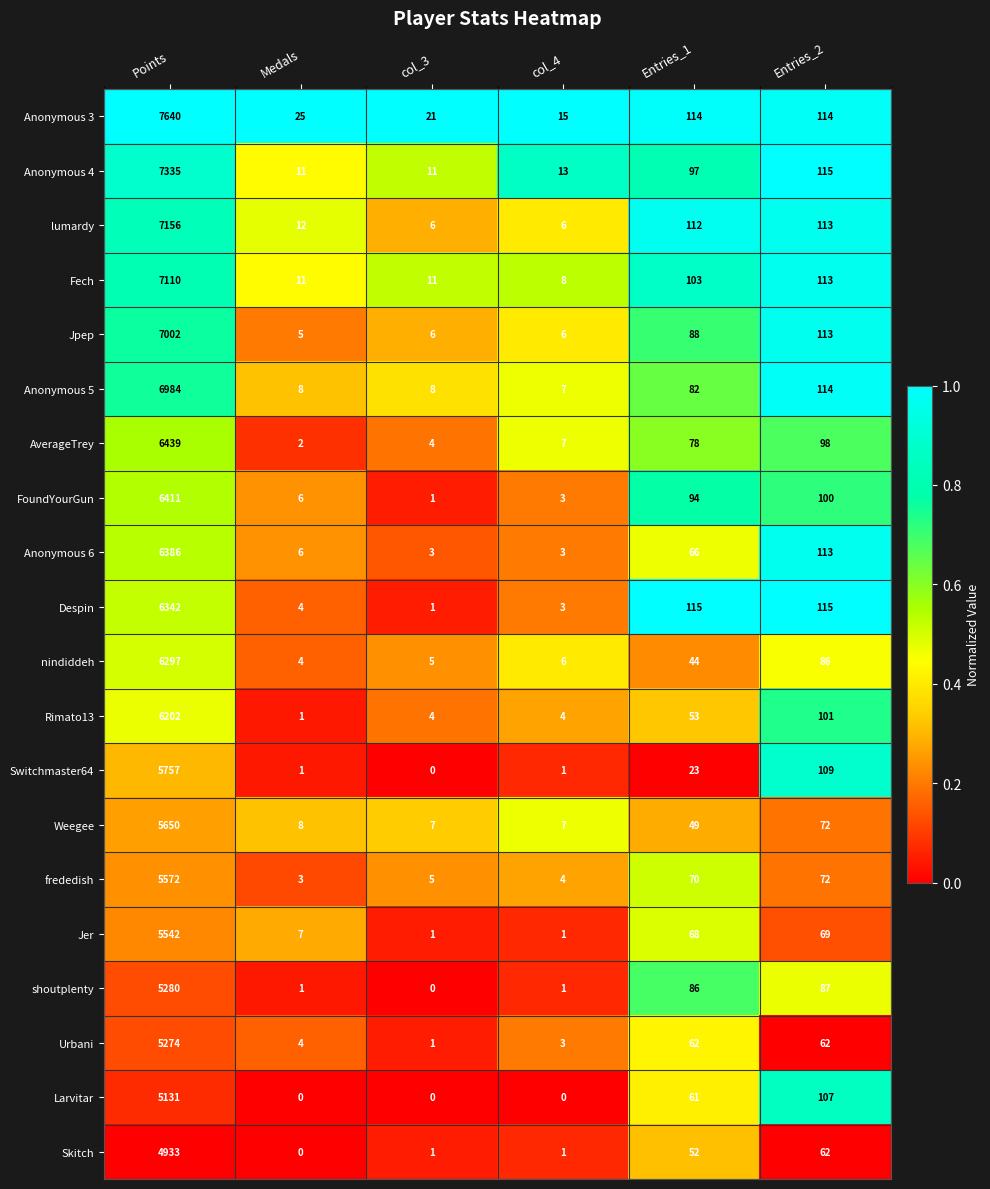

What is the difference between the maximum and minimum values in the Larvitar series?

5131